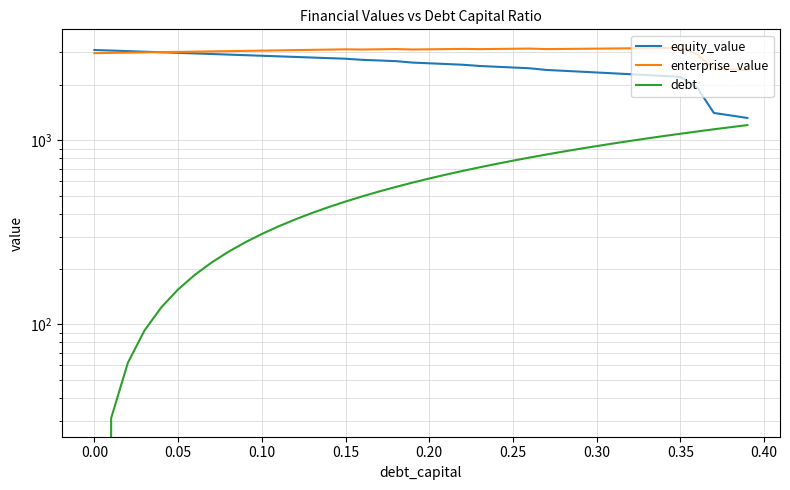

List the series in order of their overall mean, highest first.

enterprise_value, equity_value, debt